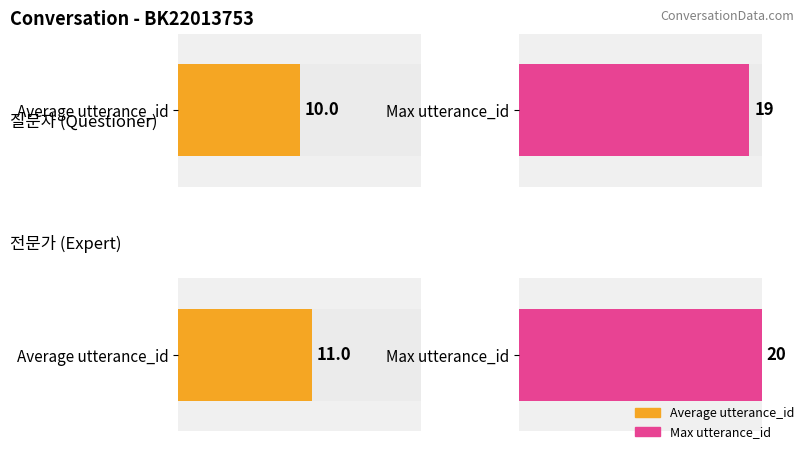

What is the difference between the highest and lowest values at 7?

1